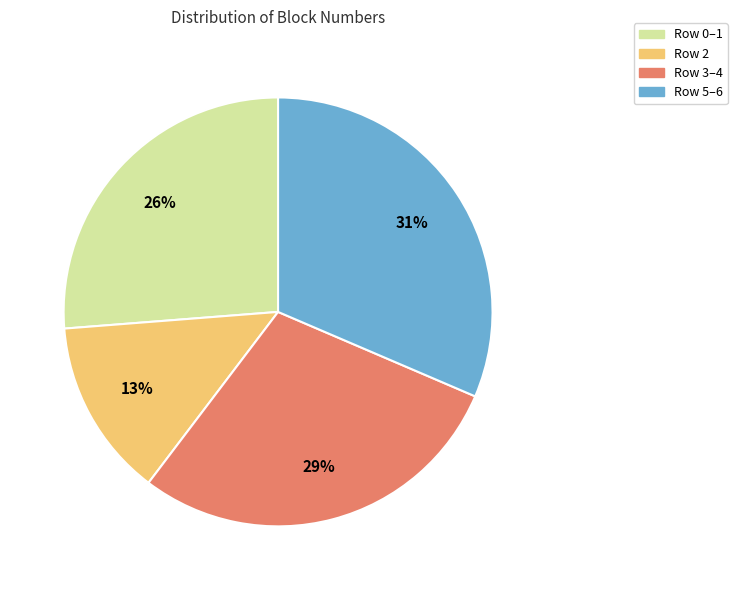

Is it true that Row 3–4 is 29% of the pie?

True